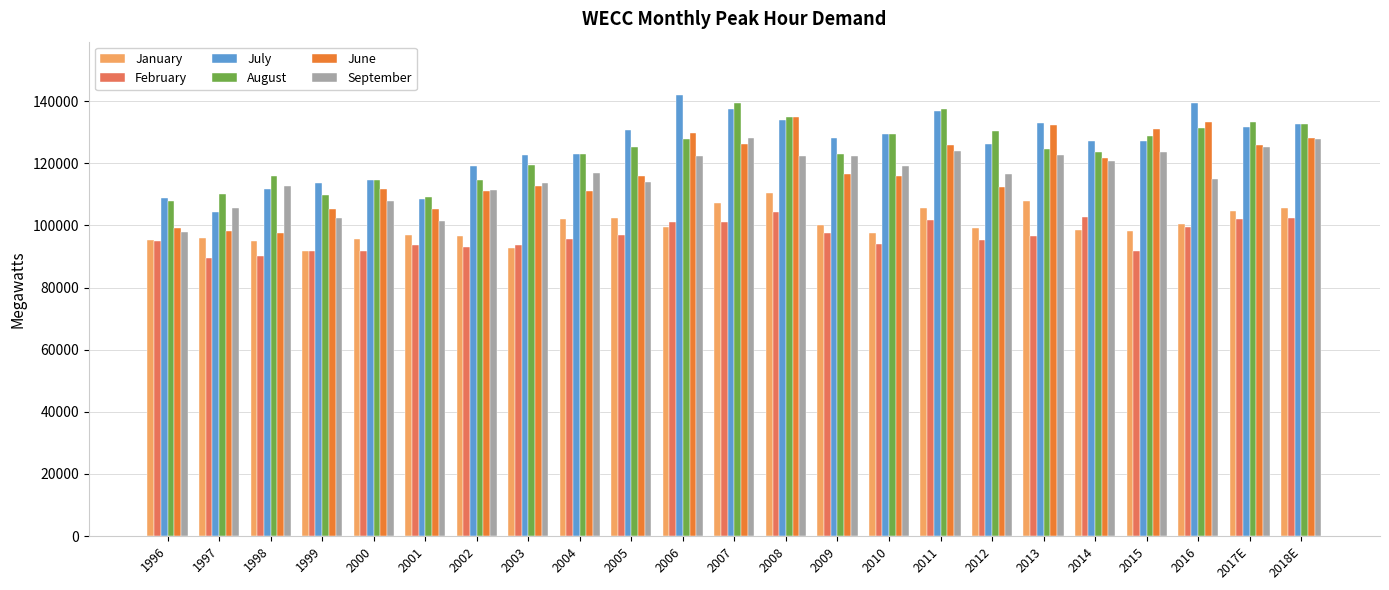

What is the difference between the highest and lowest values at 1997?

20518